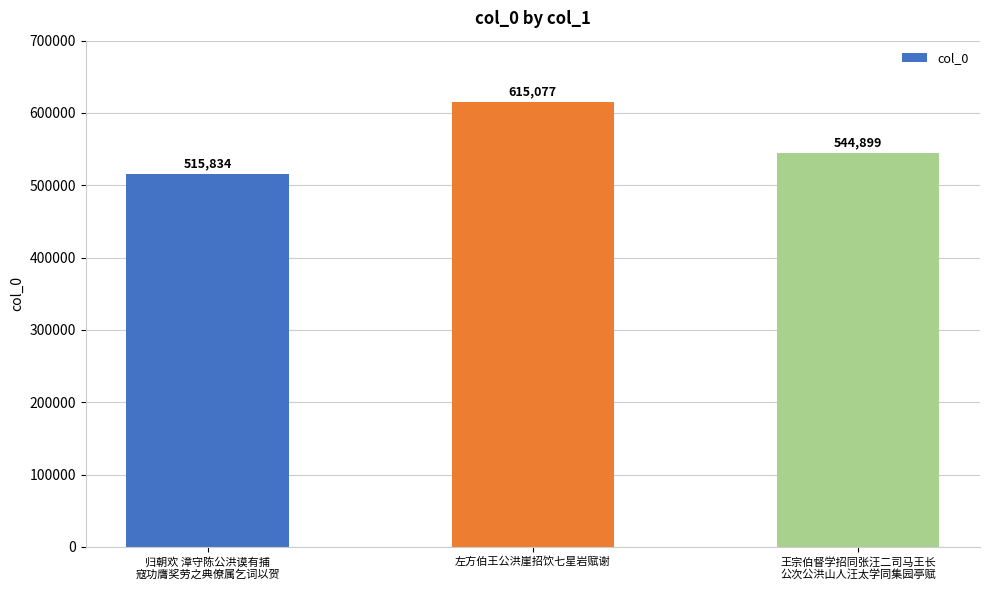

What is the label of the 1st bar from the right?

王宗伯督学招同张汪二司马王长
公次公洪山人汪太学同集园亭赋